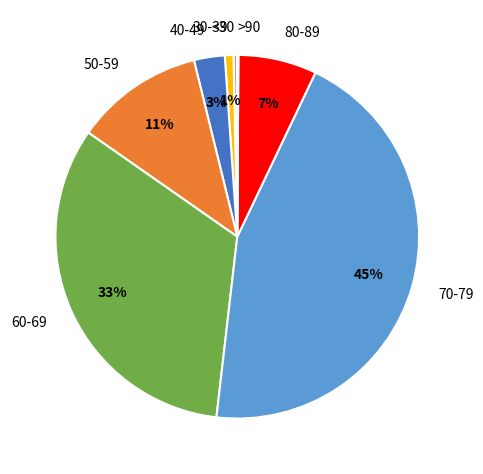

To the nearest percent, what portion does 40-49 represent?

3%